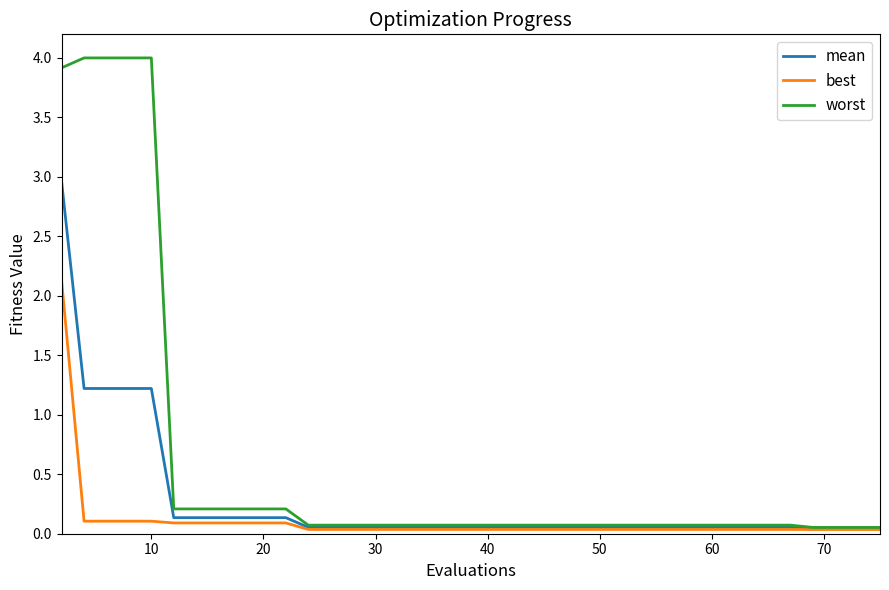

Rank the series by their average value, from highest to lowest.

worst, mean, best